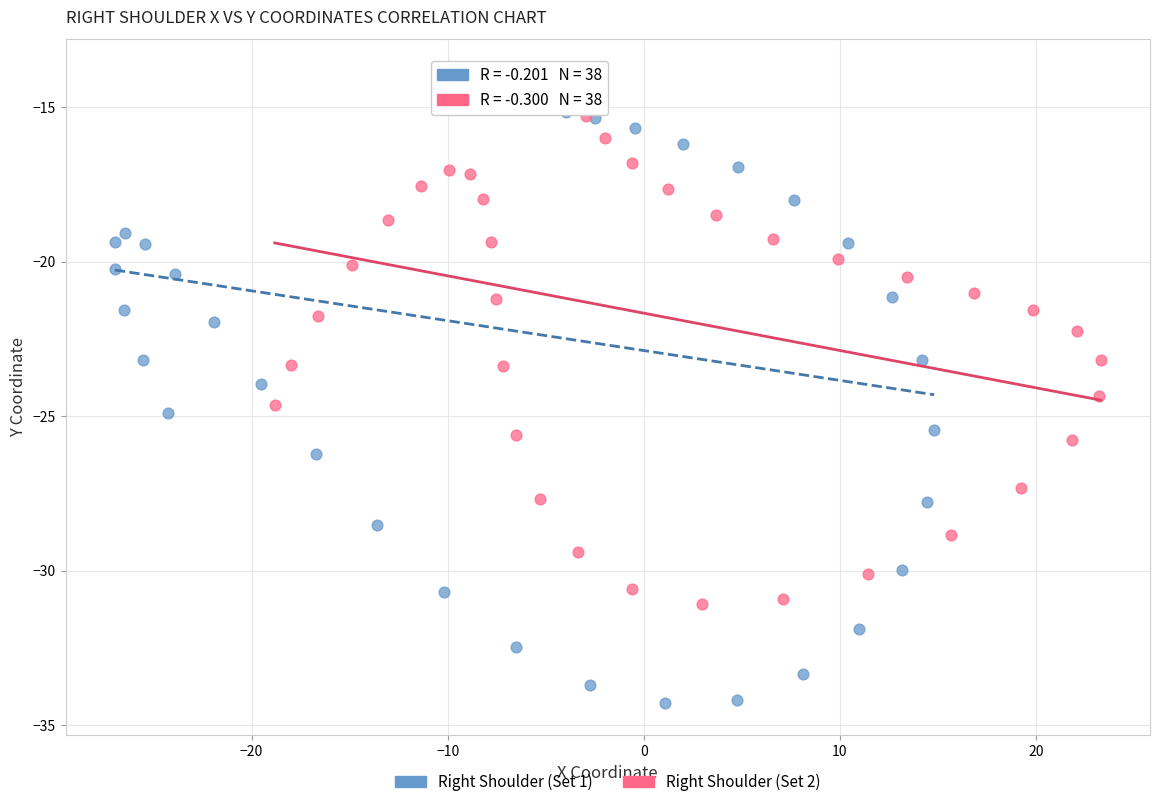

Which series contains the lowest Y value?

Right Shoulder (Set 1)